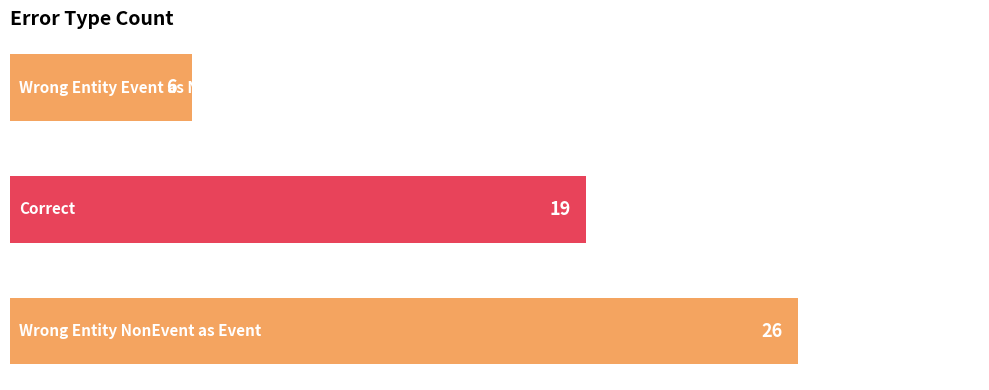

Count the values in the range 6 to 26.

3